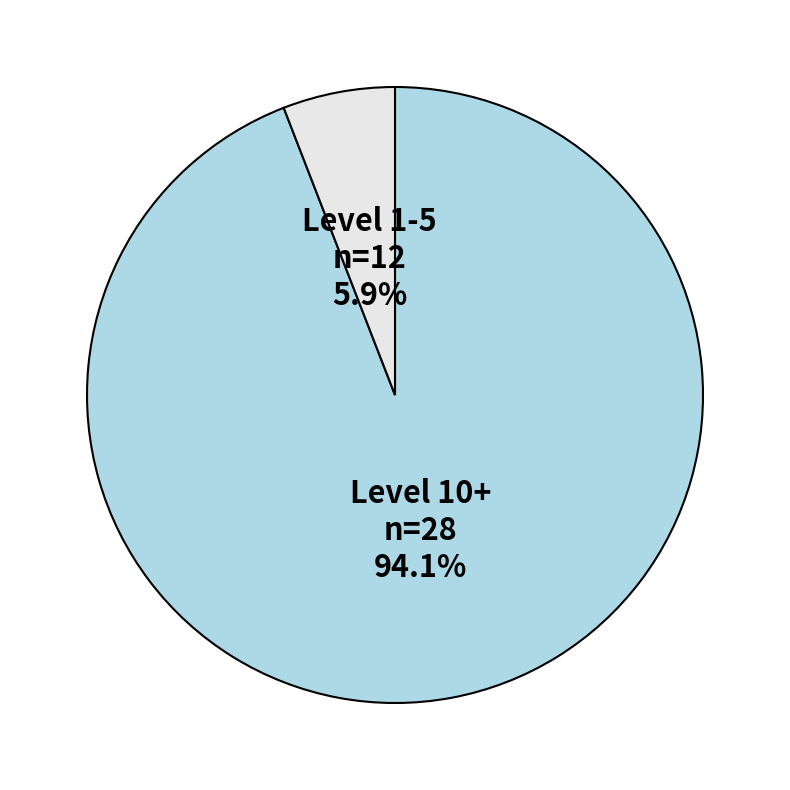

Is there any slice that represents more than half of the pie?

Yes